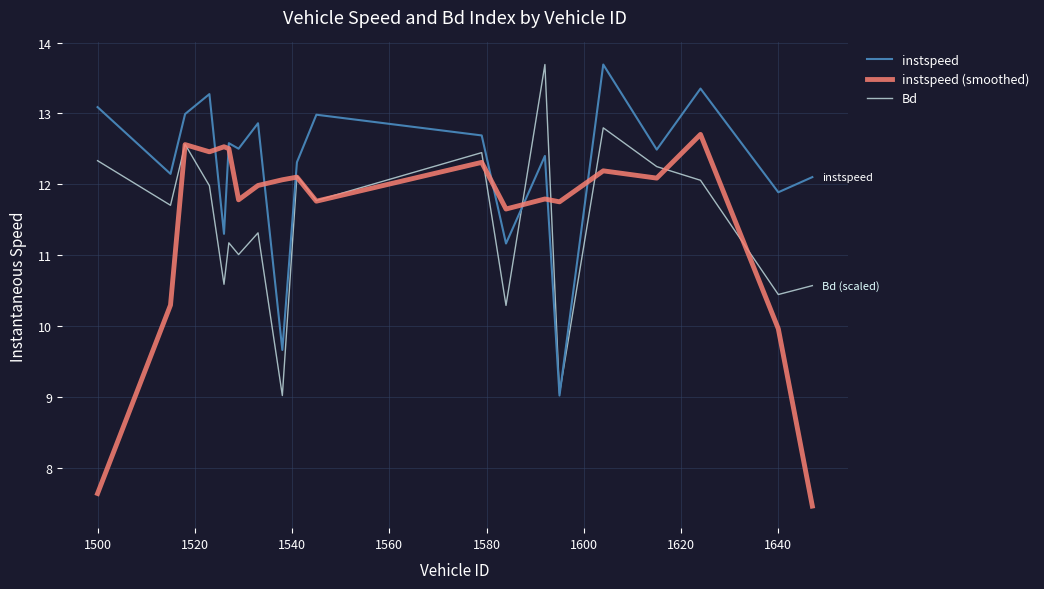

What are all the series names shown in the legend?

instspeed, instspeed (smoothed), Bd